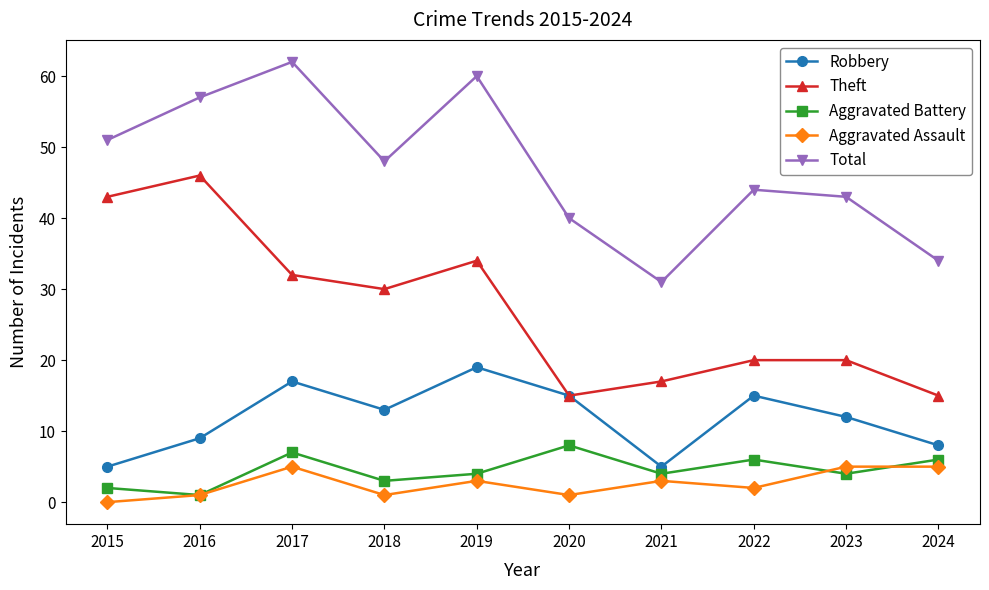

What is the difference between the highest and lowest values at 2017?

57